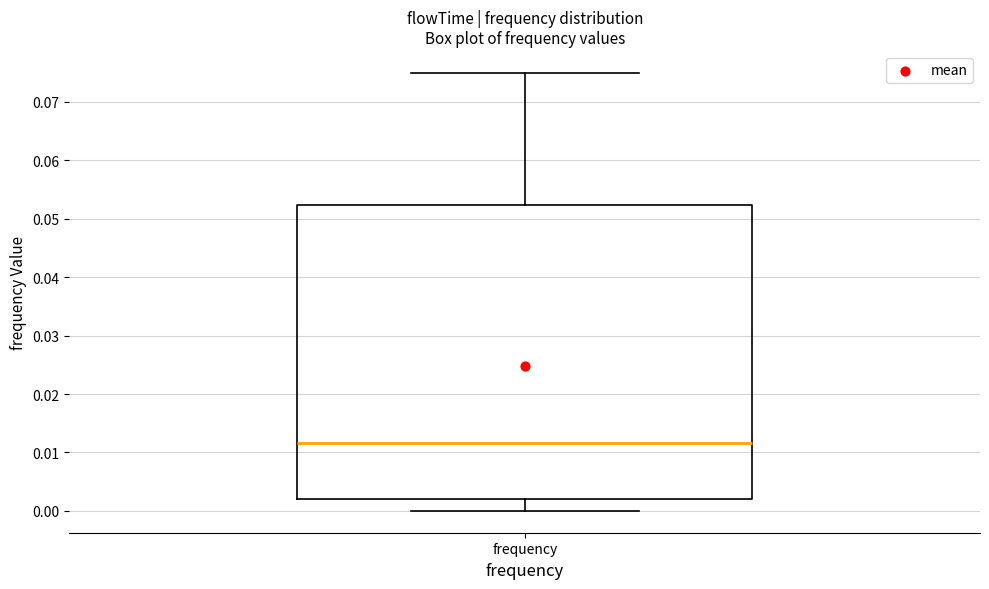

Where does the median line of the box for frequency sit on the y-axis? The values are not printed on the chart, so give them approximately, as read against the axis.

0.012